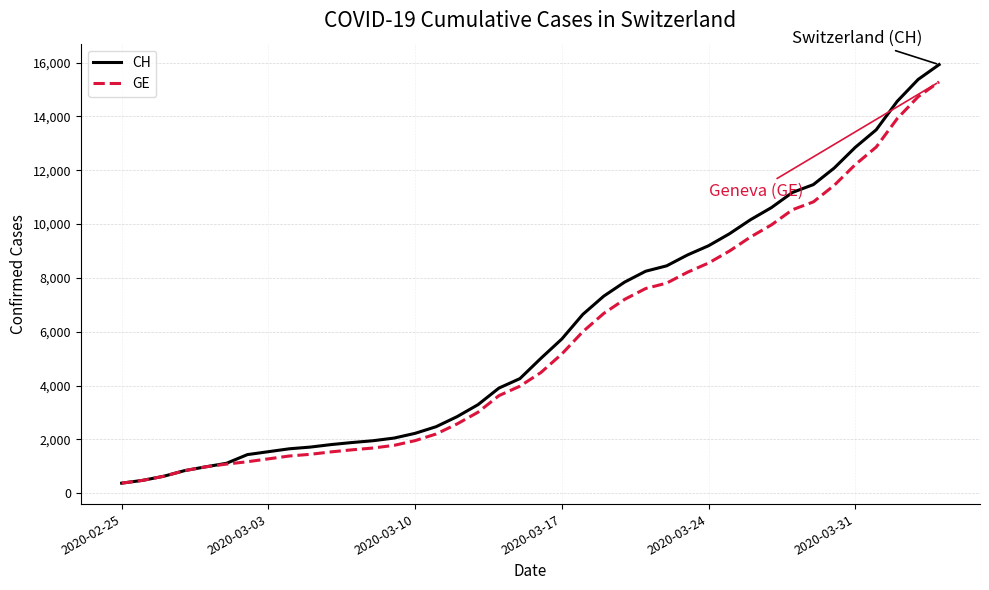

What is the maximum value for CH?

15926